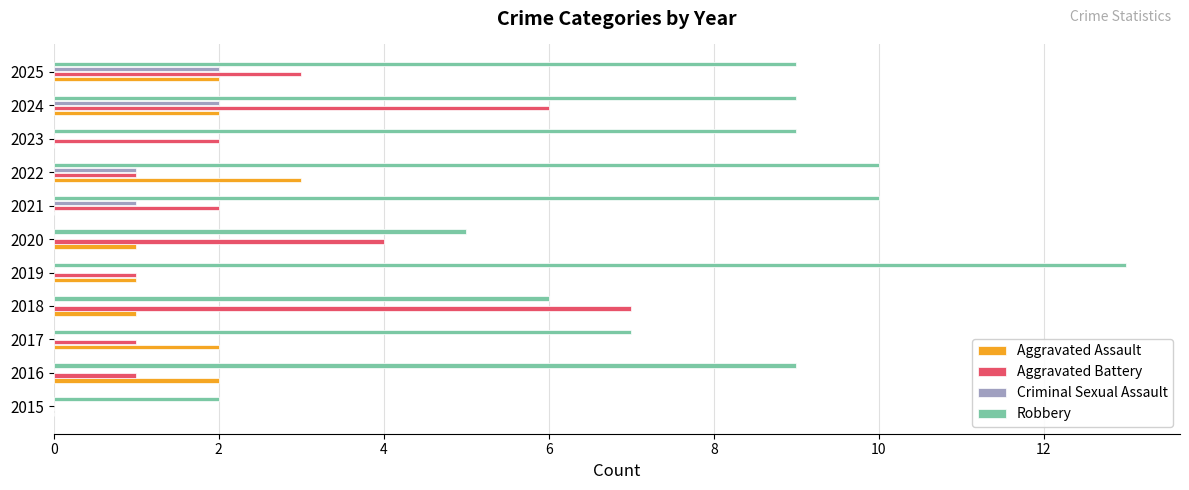

The Aggravated Battery series shows 7 at 2018. True or false?

True